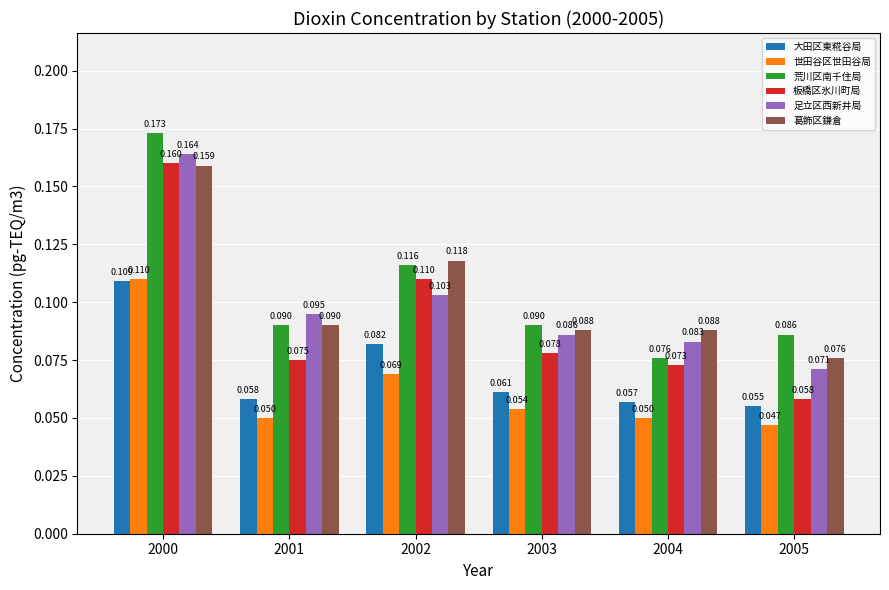

Which series has the largest range (max minus min)?

板橋区氷川町局